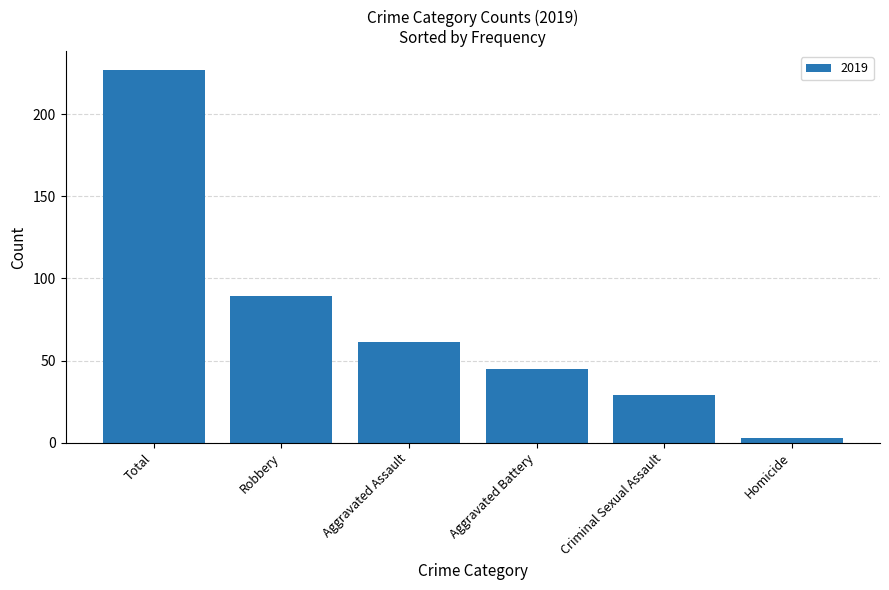

What is the ratio of the value at Robbery to the value at Aggravated Battery?

2.0